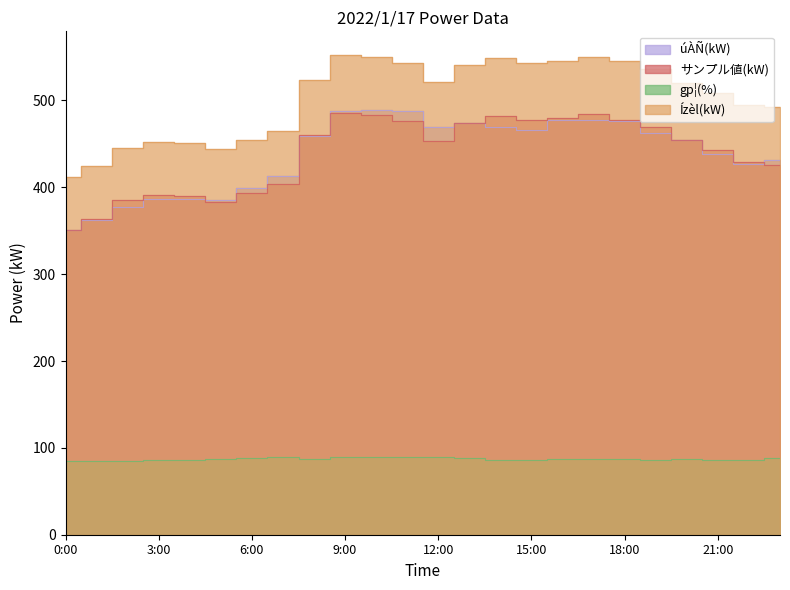

Which has a higher value, 9:00 or 16:00?

9:00